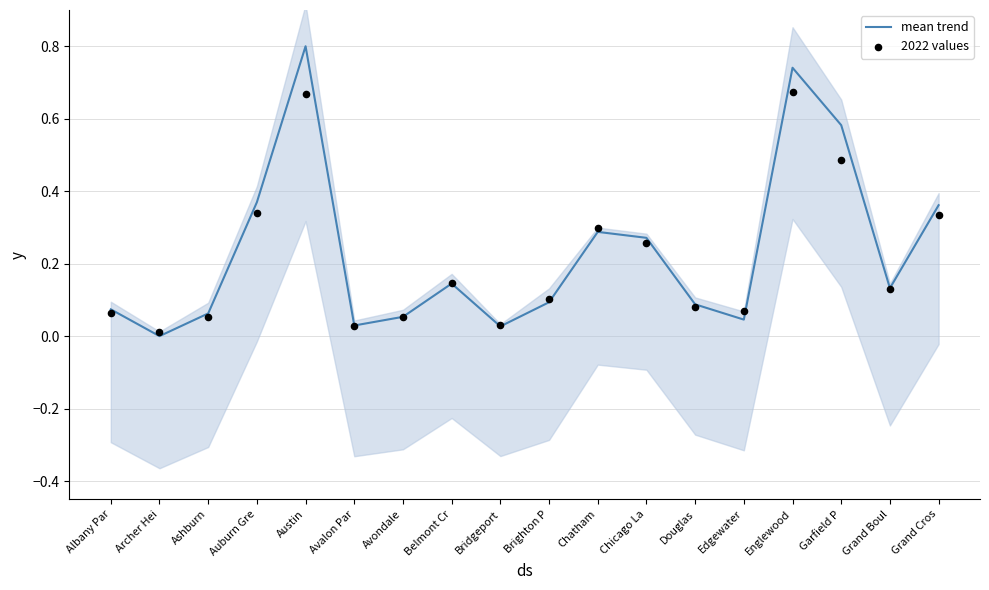

Which series has the largest Y range (max minus min)?

mean trend